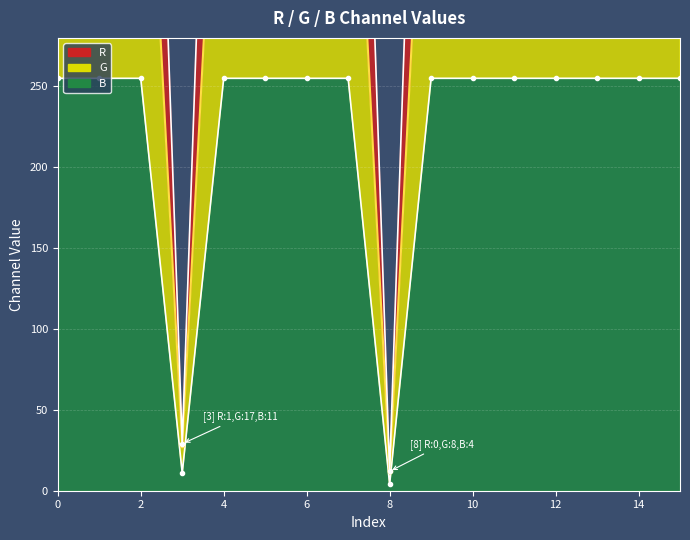

Where is G nearest to the value 261?

3